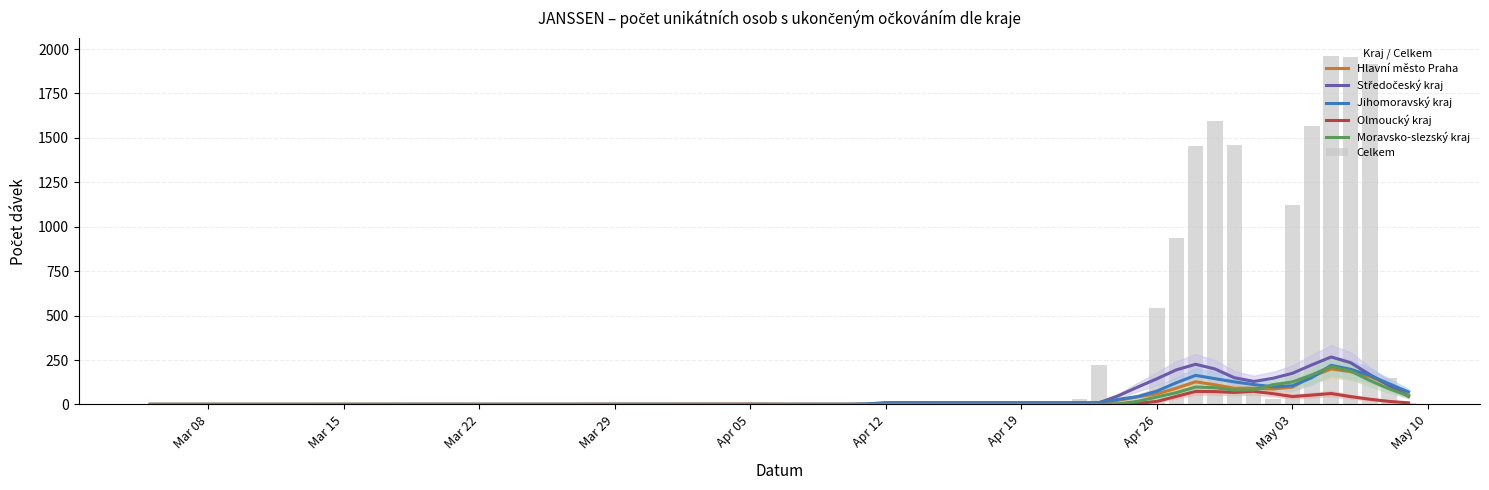

How many data points in Hlavní město Praha are above 6?

19